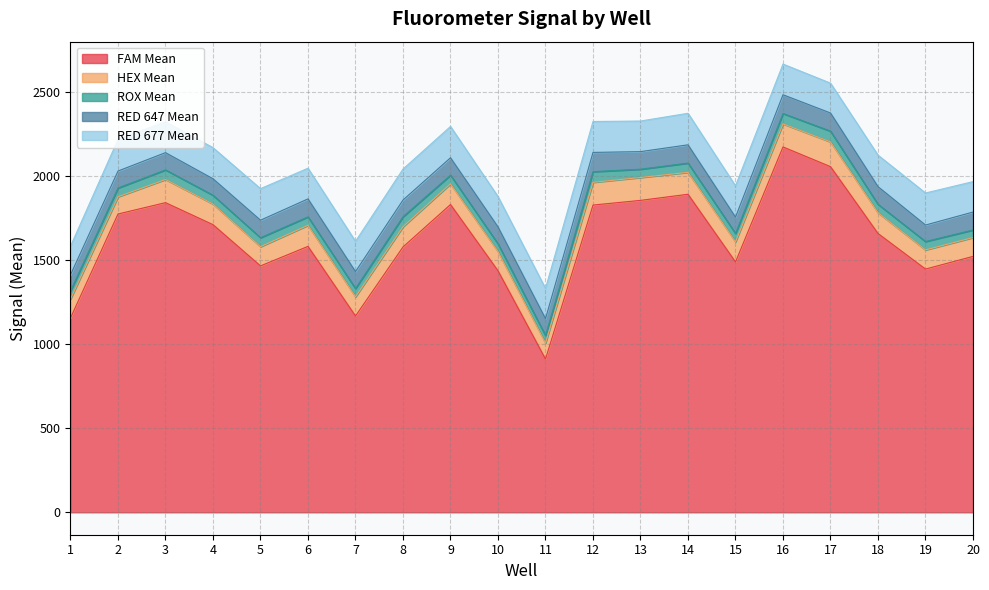

Where is HEX Mean nearest to the value 120?

8